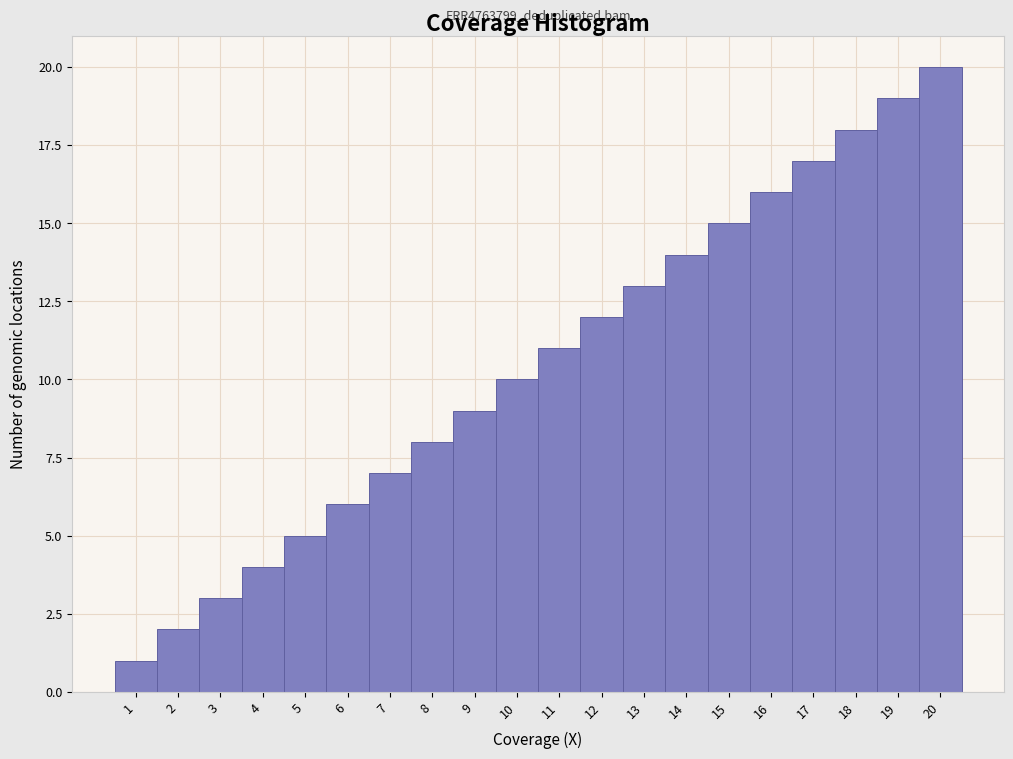

Over which range of the x-axis is the bar tallest?

19.5 to 20.5